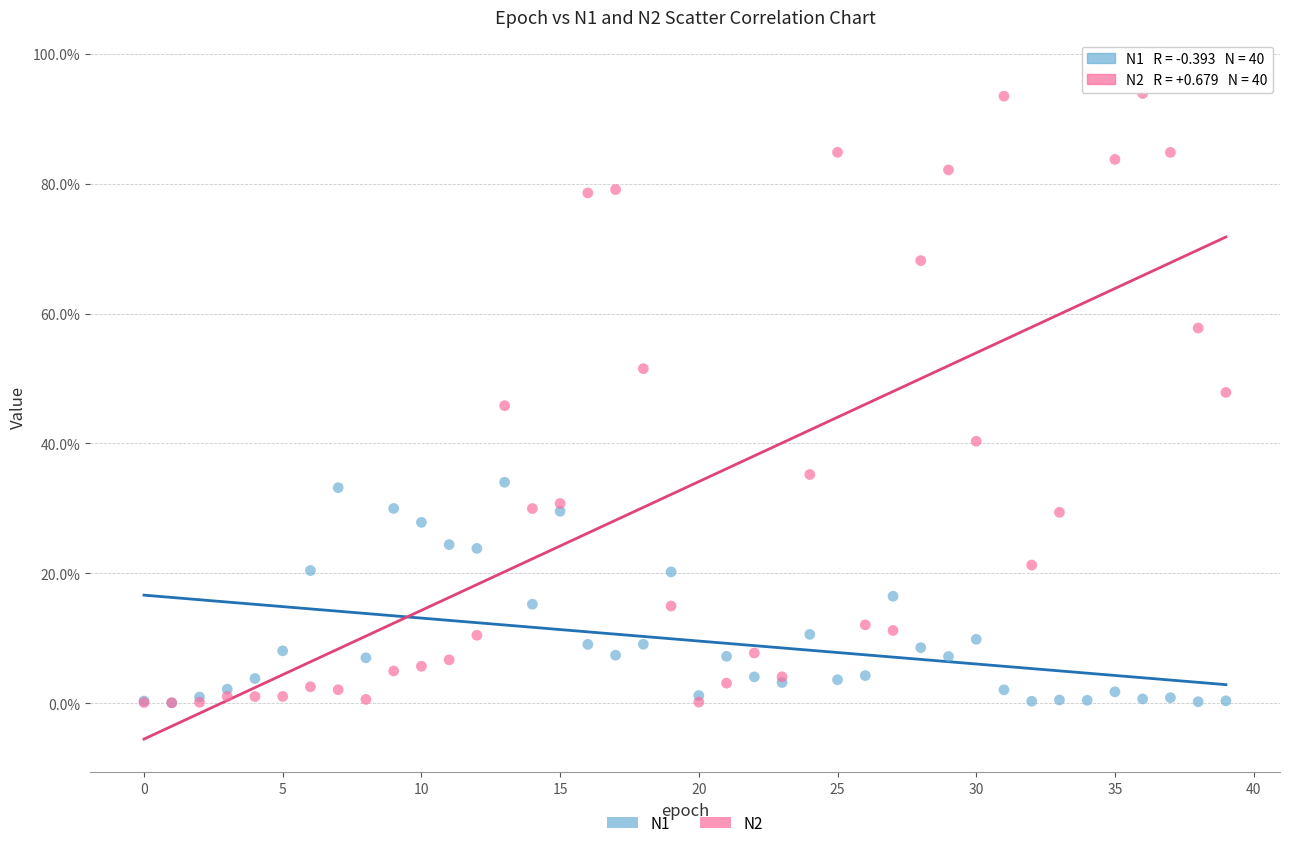

What are all the series names shown in the legend?

N1, N2